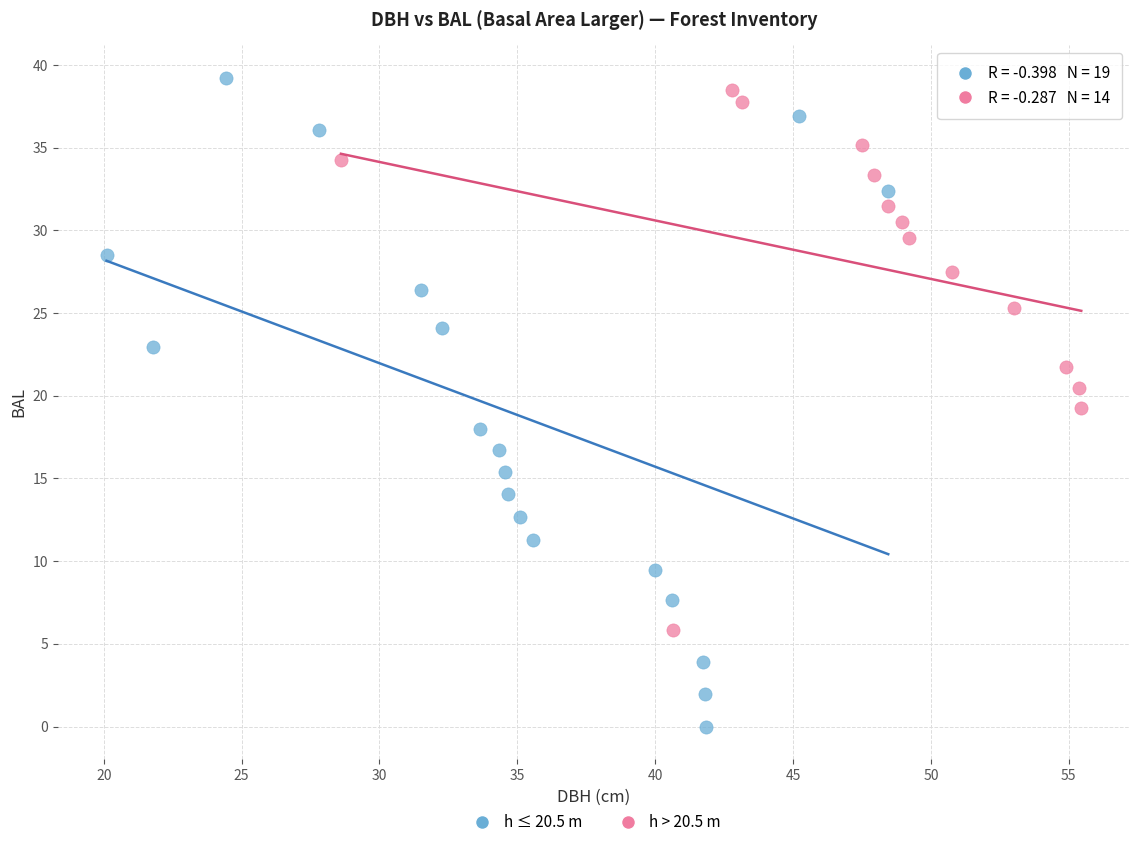

Which series contains the lowest Y value?

h ≤ 20.5 m